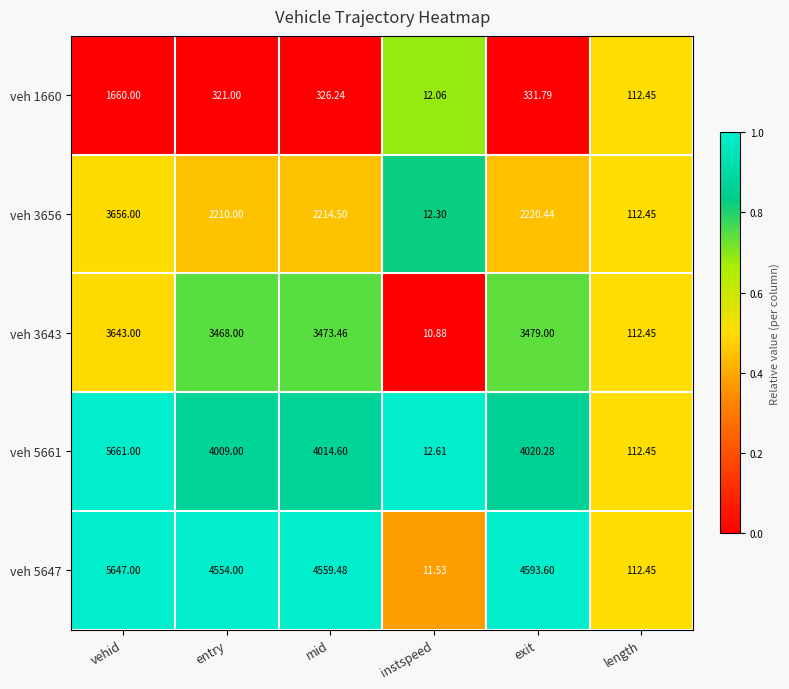

Count the number of data series in this chart.

5